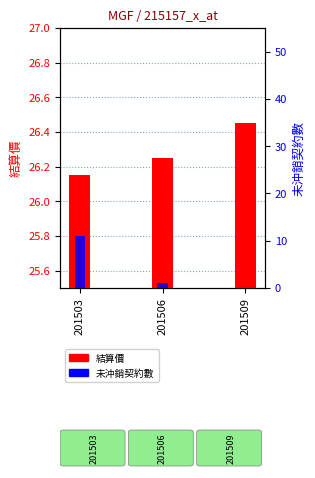

What is the difference between the 結算價 values at 201509 and 201506?

0.2